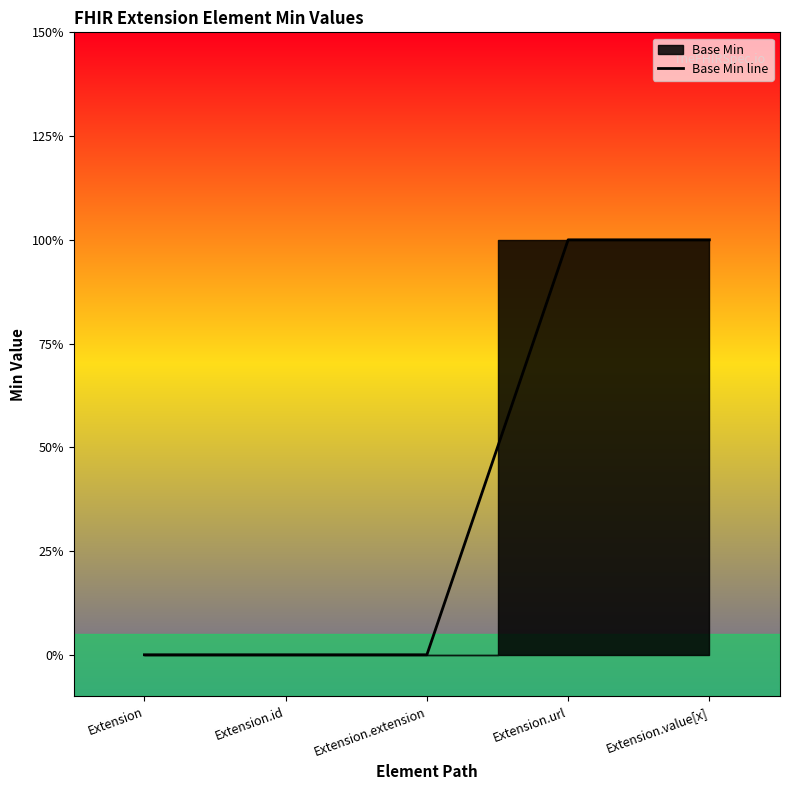

List the labels in order of value, smallest first.

Extension, Extension.id, Extension.extension, Extension.url, Extension.value[x]